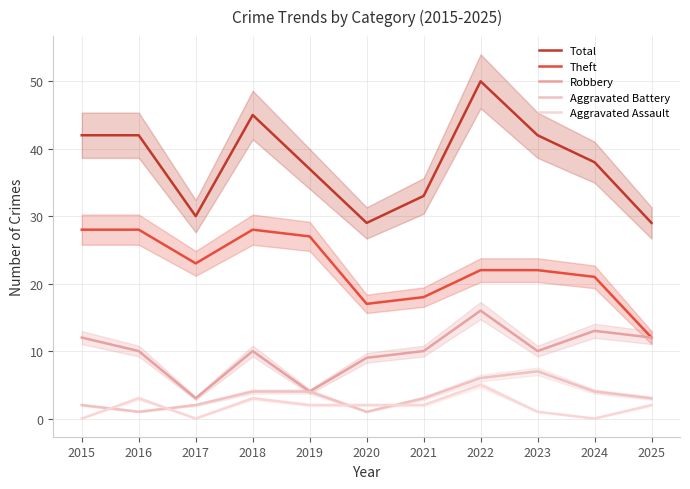

Reading left to right, what are all the values shown in this chart?

Total: 42	42	30	45	37	29	33	50	42	38	29
Theft: 28	28	23	28	27	17	18	22	22	21	12
Robbery: 12	10	3	10	4	9	10	16	10	13	12
Aggravated Battery: 2	1	2	4	4	1	3	6	7	4	3
Aggravated Assault: 0	3	0	3	2	2	2	5	1	0	2